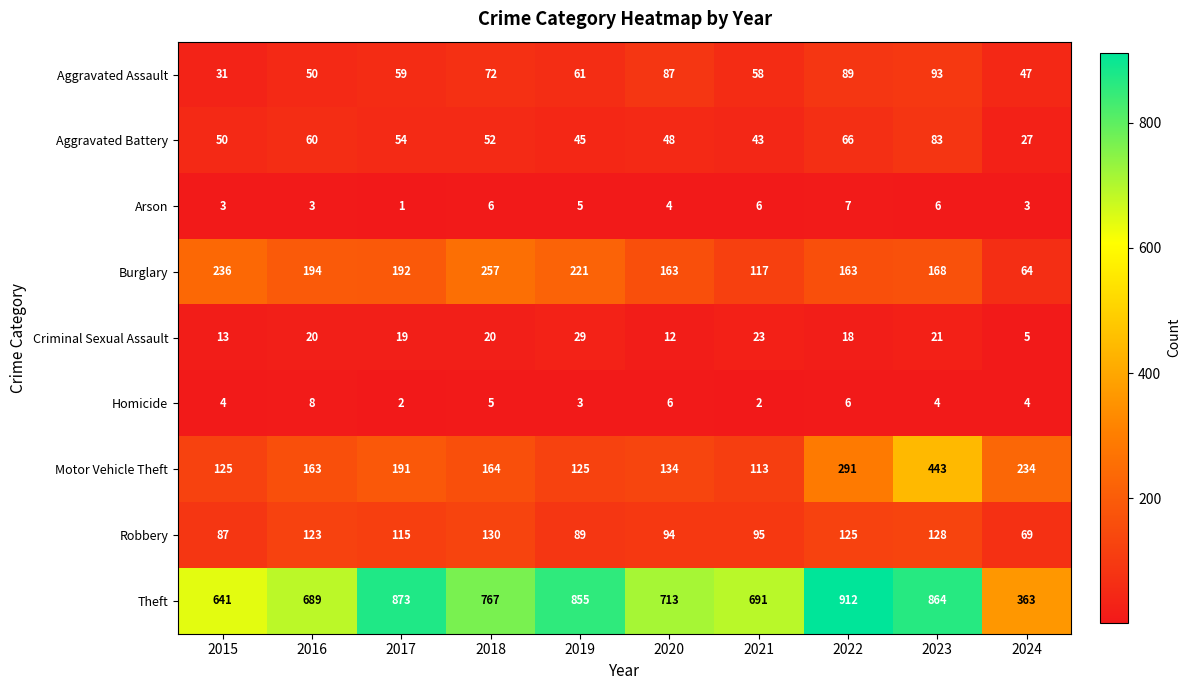

Count the number of data series in this chart.

9